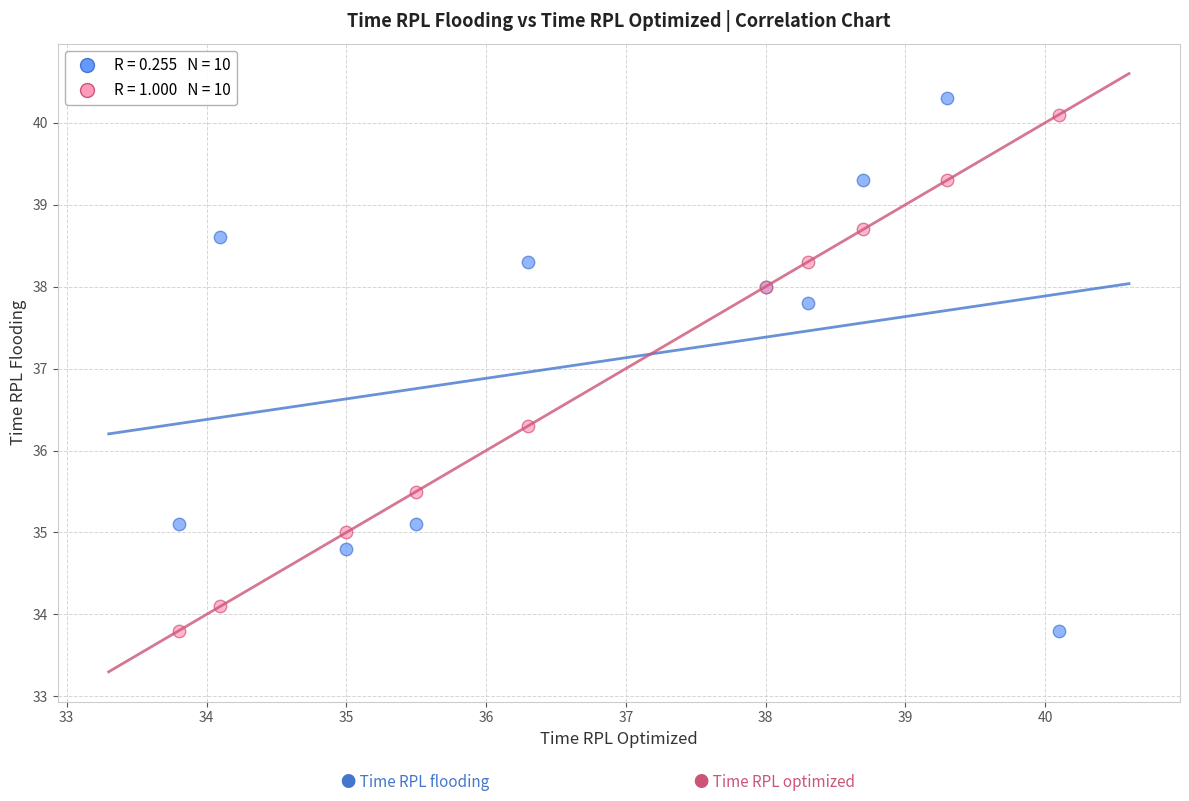

Across all series, what Y value is closest to 37?

36.3